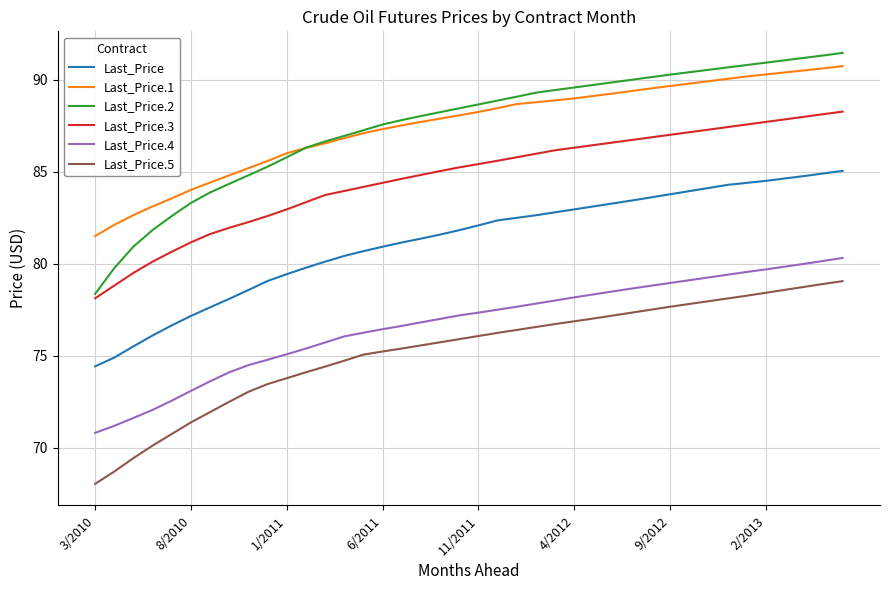

Which series has the widest spread of values?

Last_Price.2